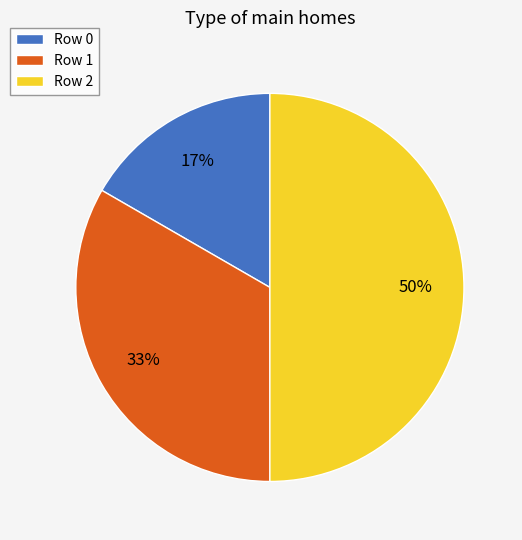

The Row 1 slice represents 42% of the pie. True or false?

False